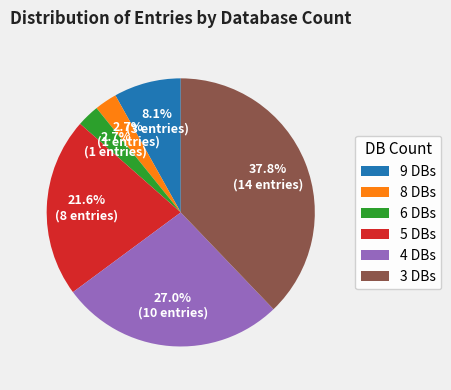

What is the ratio of the value at 9 DBs to the value at 4 DBs?

0.3